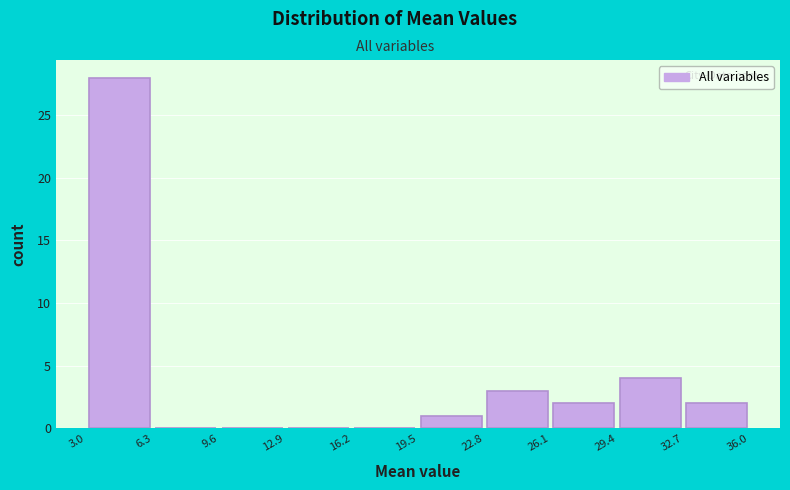

Reading left to right, list every bar in this chart as the range it spans on the x-axis followed by its height. The values are not printed on the chart, so give them approximately, as read against the axis.

3.0 to 6.3: 28
6.3 to 9.6: 0
9.6 to 12.9: 0
12.9 to 16.2: 0
16.2 to 19.5: 0
19.5 to 22.8: 1
22.8 to 26.1: 3
26.1 to 29.4: 2
29.4 to 32.7: 4
32.7 to 36.0: 2